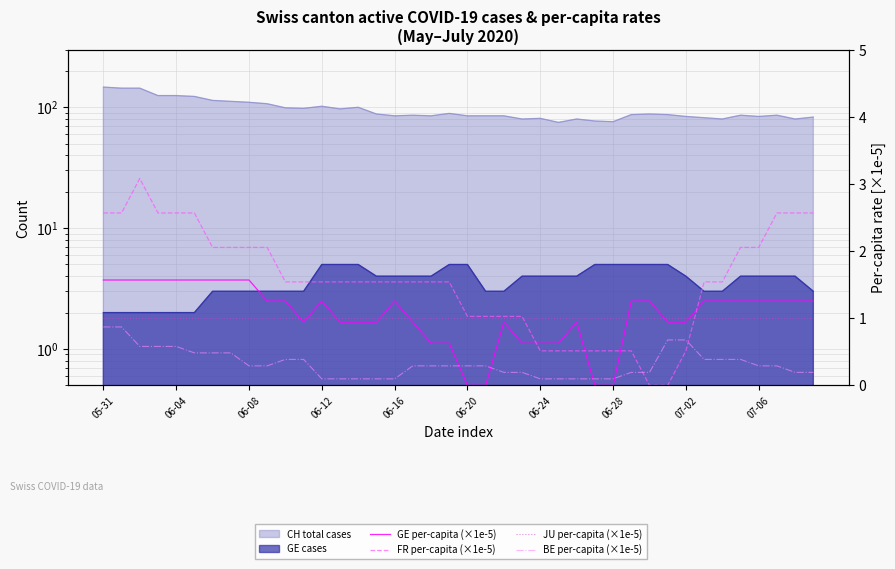

Is the value of JU per-capita (×1e-5) at 10 greater than the value of BE per-capita (×1e-5) at 38?

Yes